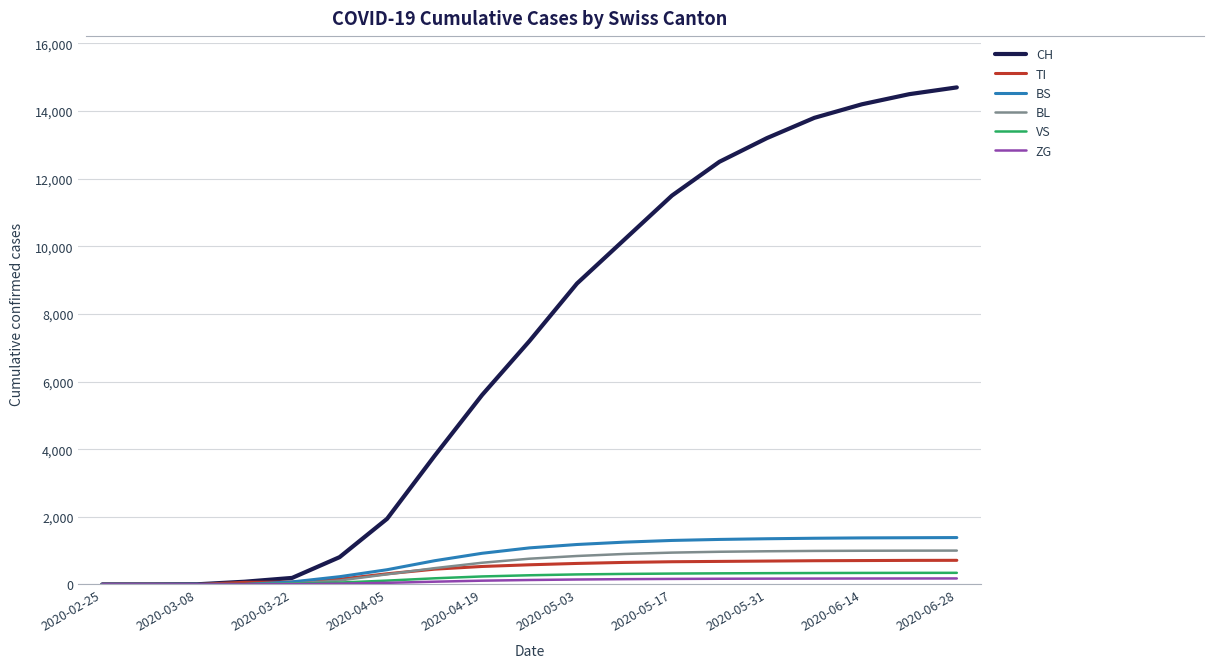

Which series has the widest spread of values?

CH